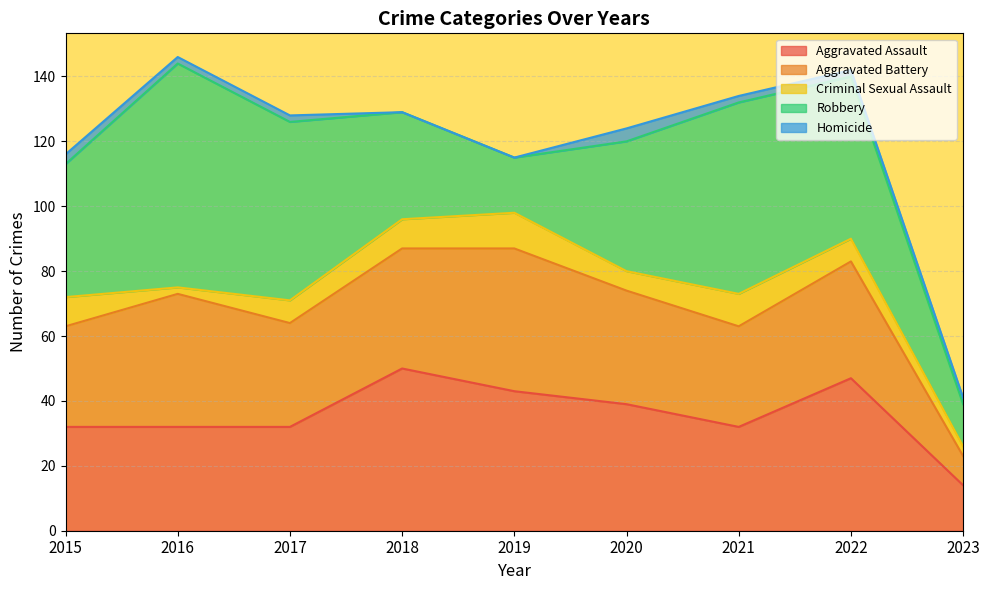

How many data points in Robbery are above 41?

4